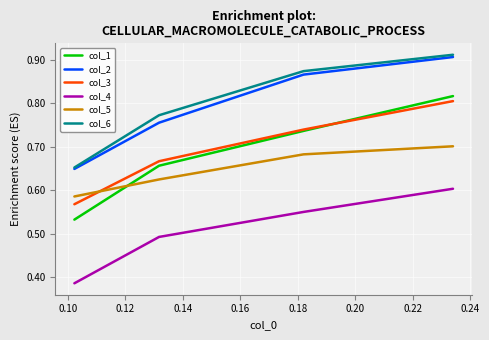

True or false: col_4 and col_1 cross at least once.

False